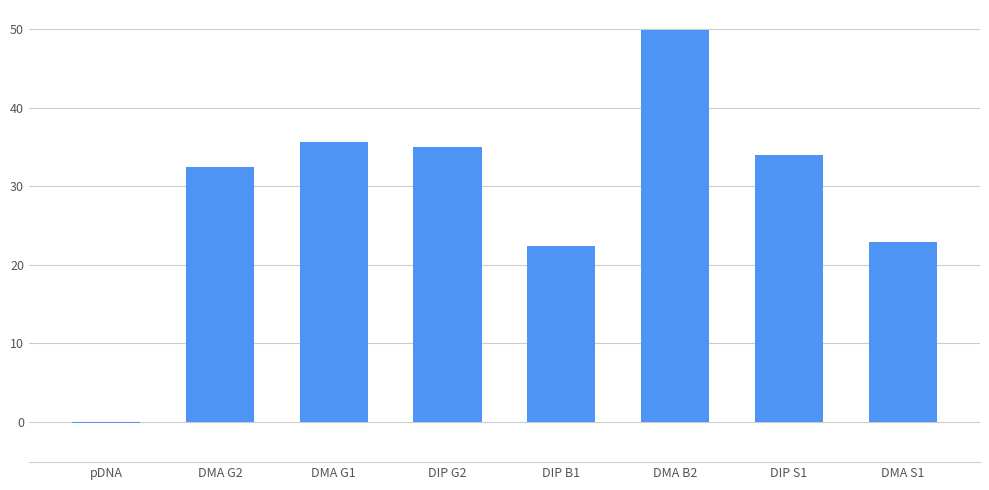

What is the sum of the values at DMA G2 and DMA B2?

82.3